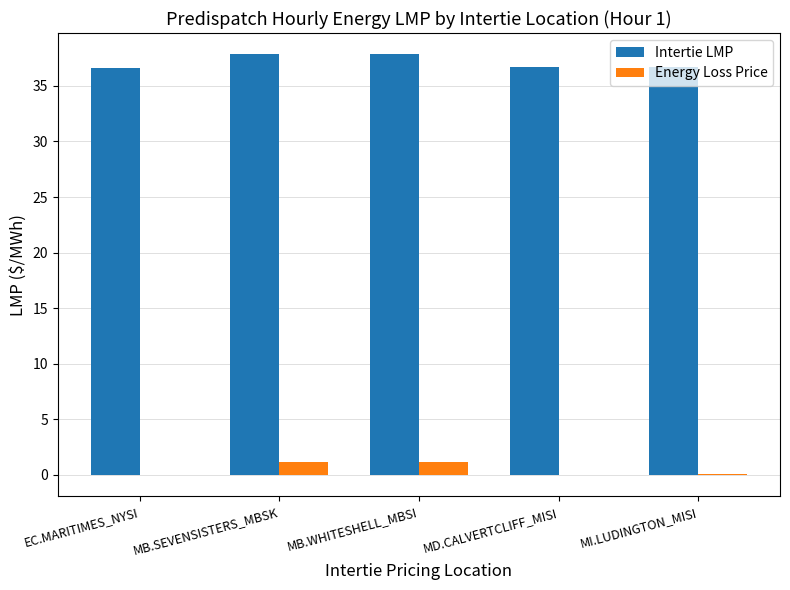

The value of Energy Loss Price at MB.WHITESHELL_MBSI is 1.2. True or false?

True